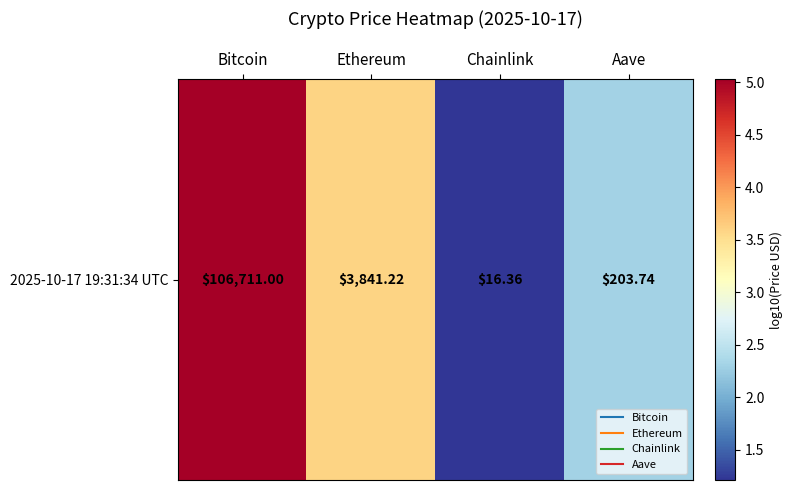

What is the greatest value displayed?

5.0